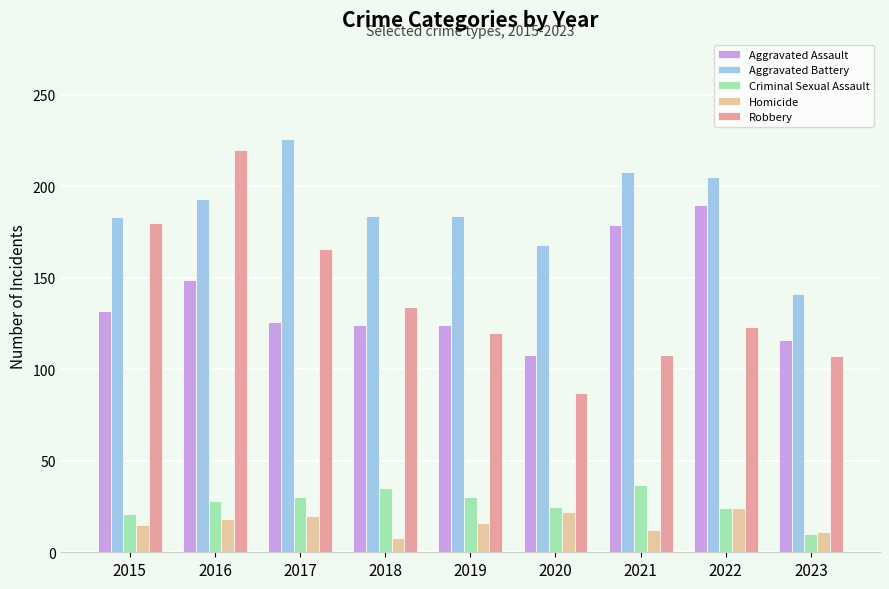

How many distinct data groups are displayed?

5